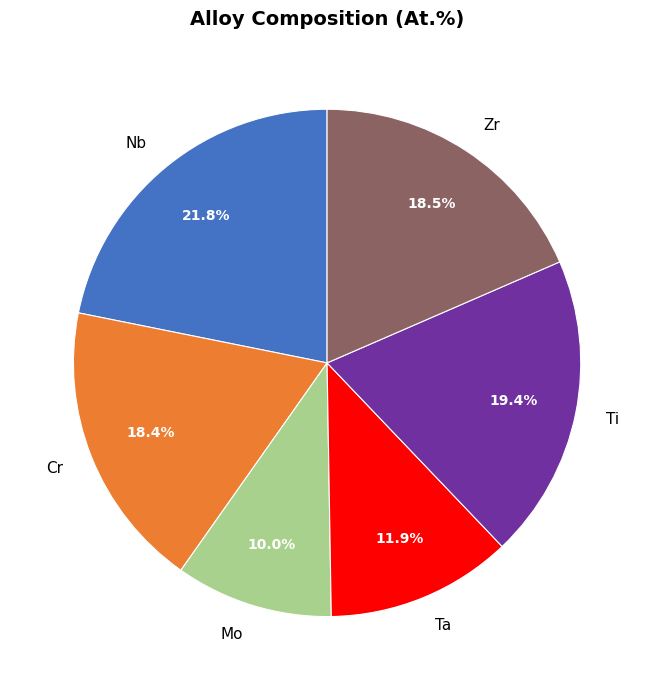

What is the largest slice in the pie chart?

Nb